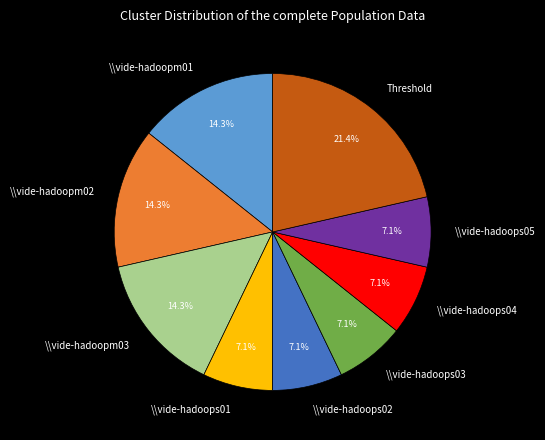

Which slice is the largest?

Threshold